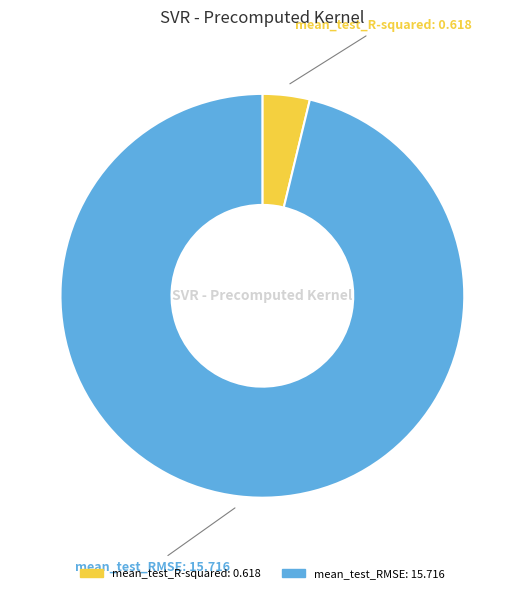

Does any single category account for the majority?

Yes